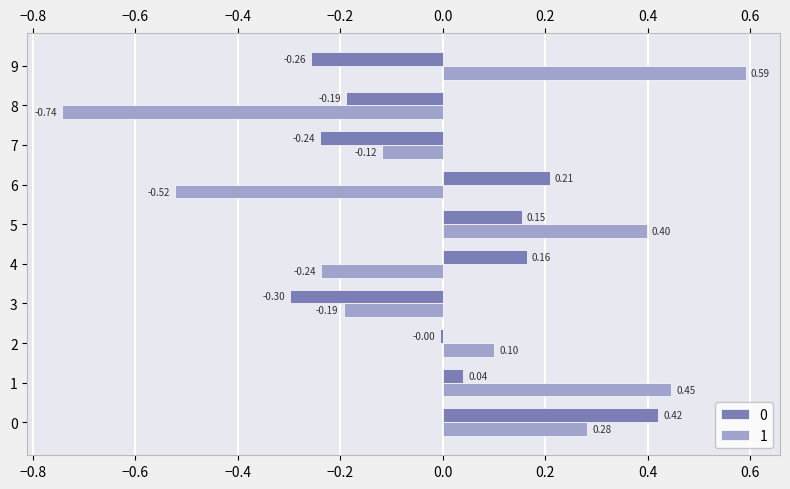

What is the spread (max minus min) of values at 4?

0.4